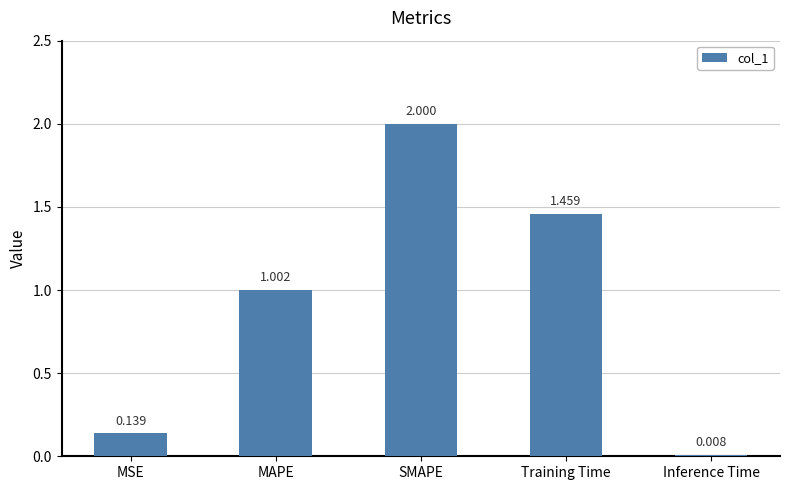

What is the sum of the values at MSE and SMAPE?

2.1